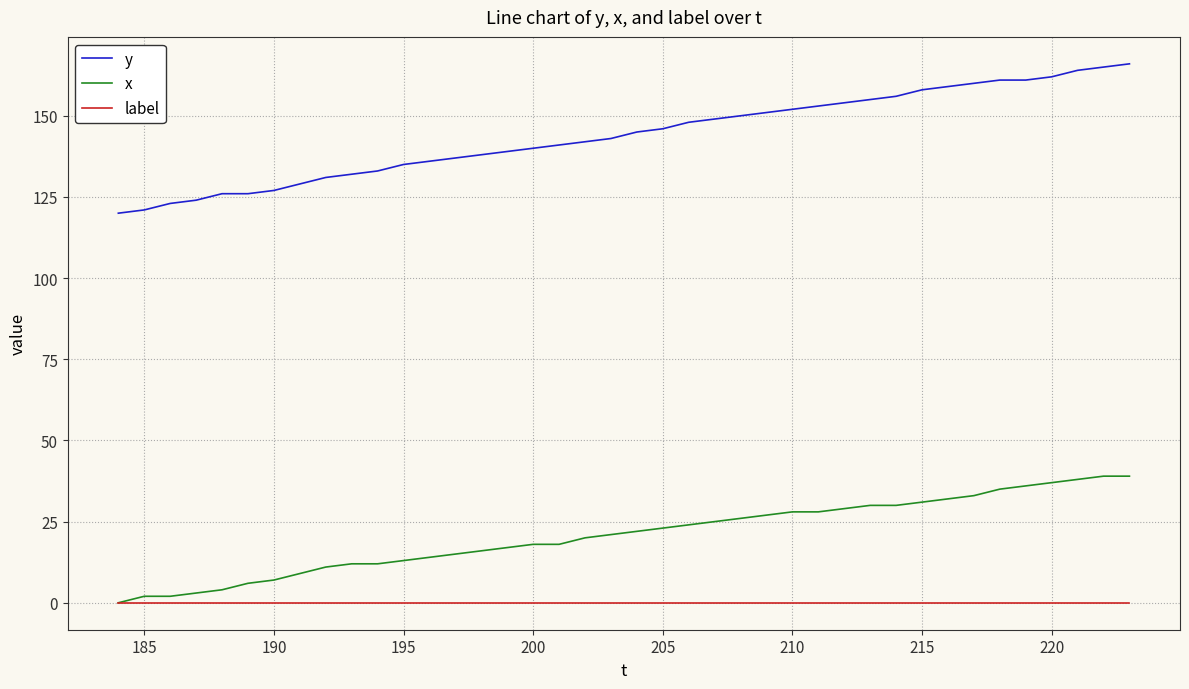

What is the minimum value for y?

120